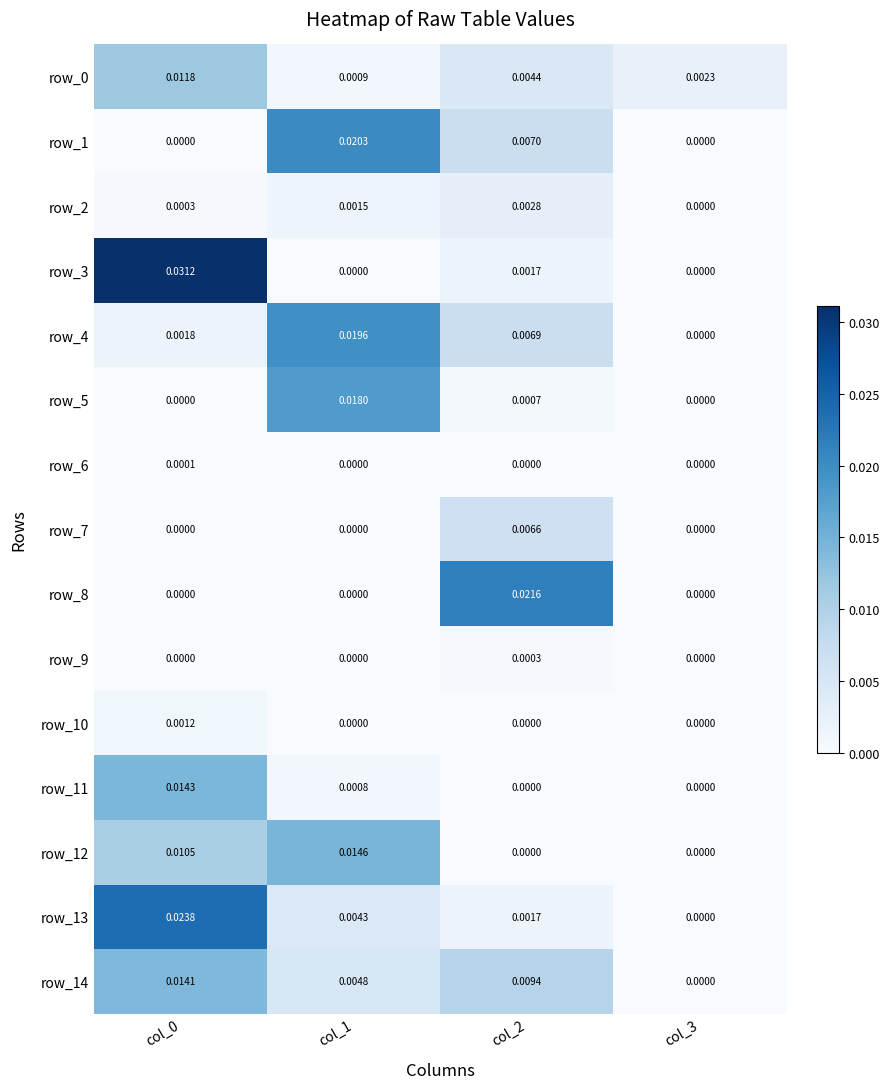

Which category has the highest value across all series?

col_0